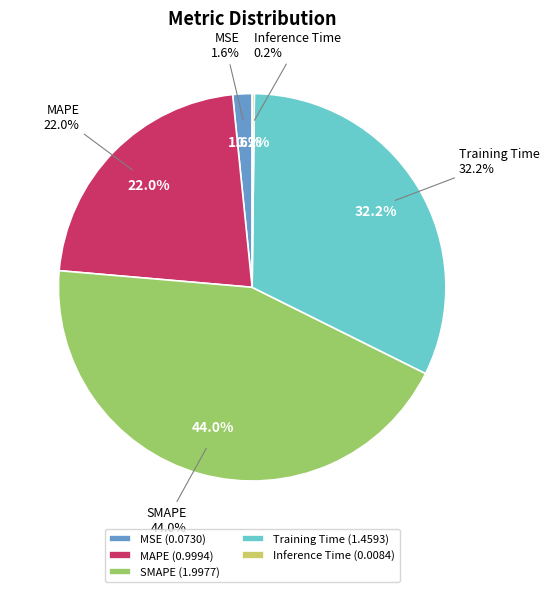

True or false: MSE accounts for 2% of the total.

True